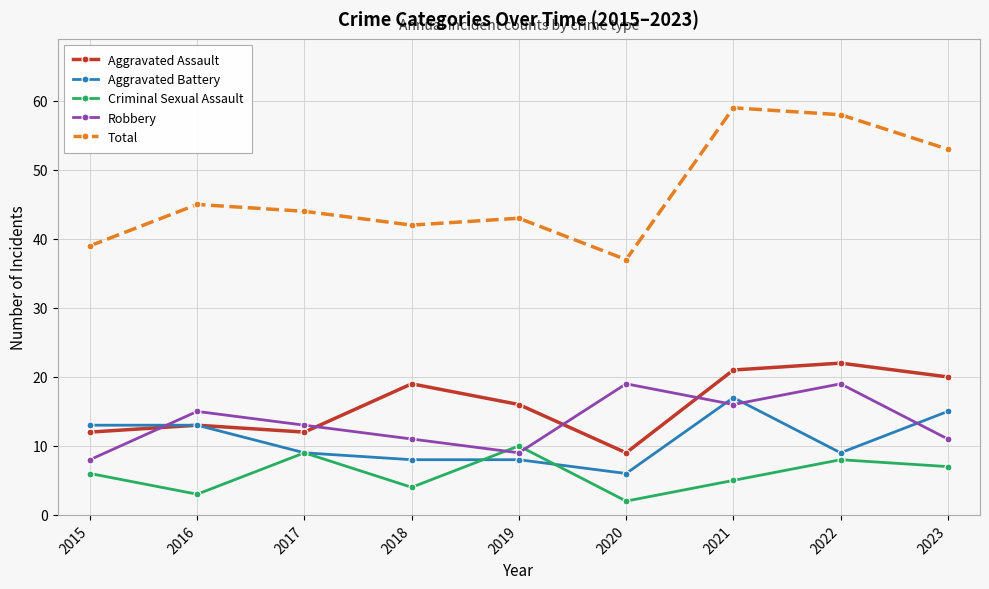

What is the difference between the highest and lowest values at 2016?

42